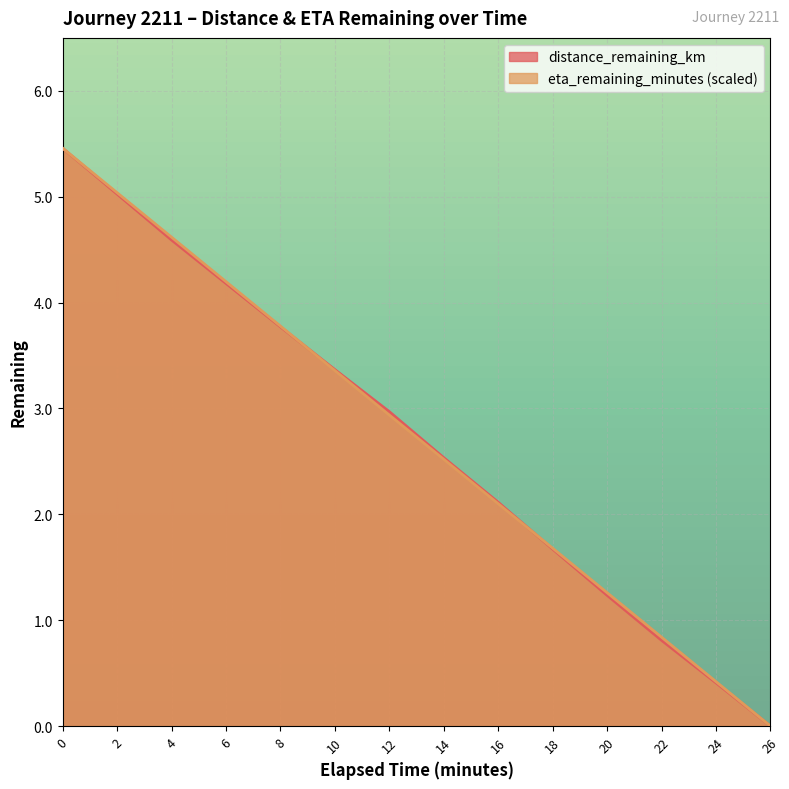

Does the chart display data point markers on the line(s)?

No